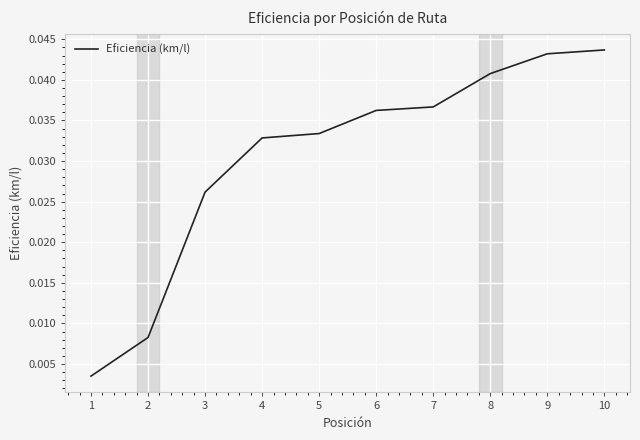

Does the chart display data point markers on the line(s)?

No